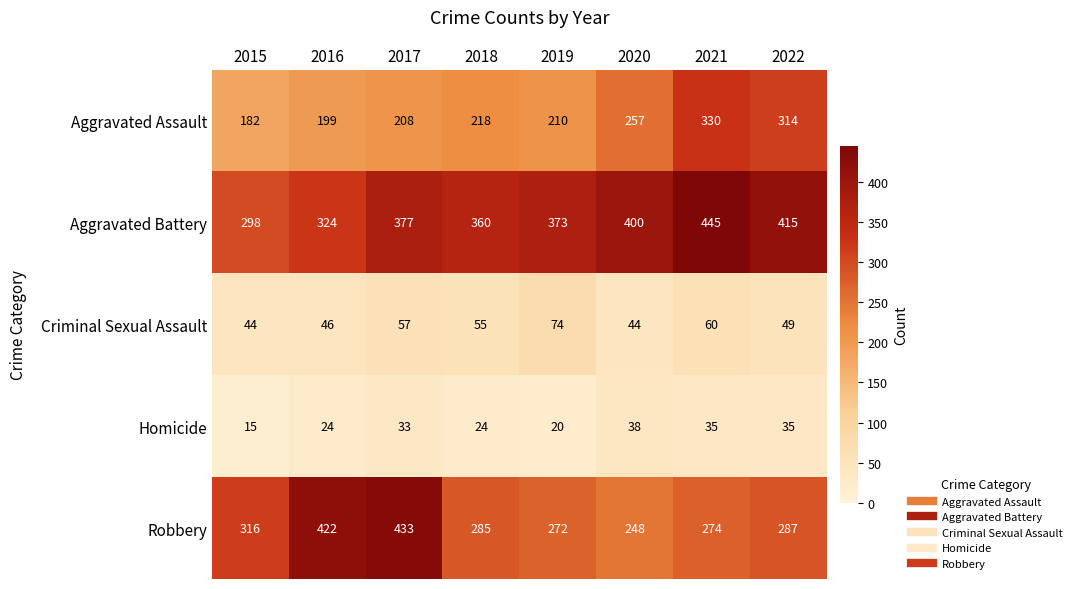

Rank the series by their maximum value, from highest to lowest.

Aggravated Battery, Robbery, Aggravated Assault, Criminal Sexual Assault, Homicide